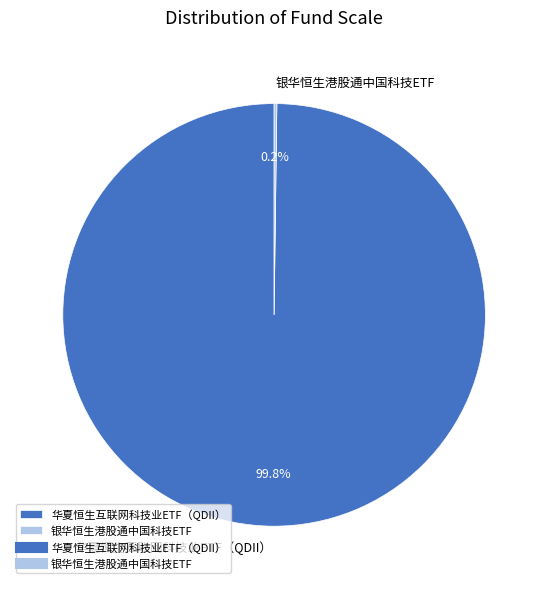

True or false: 华夏恒生互联网科技业ETF（QDII） accounts for 100% of the total.

True